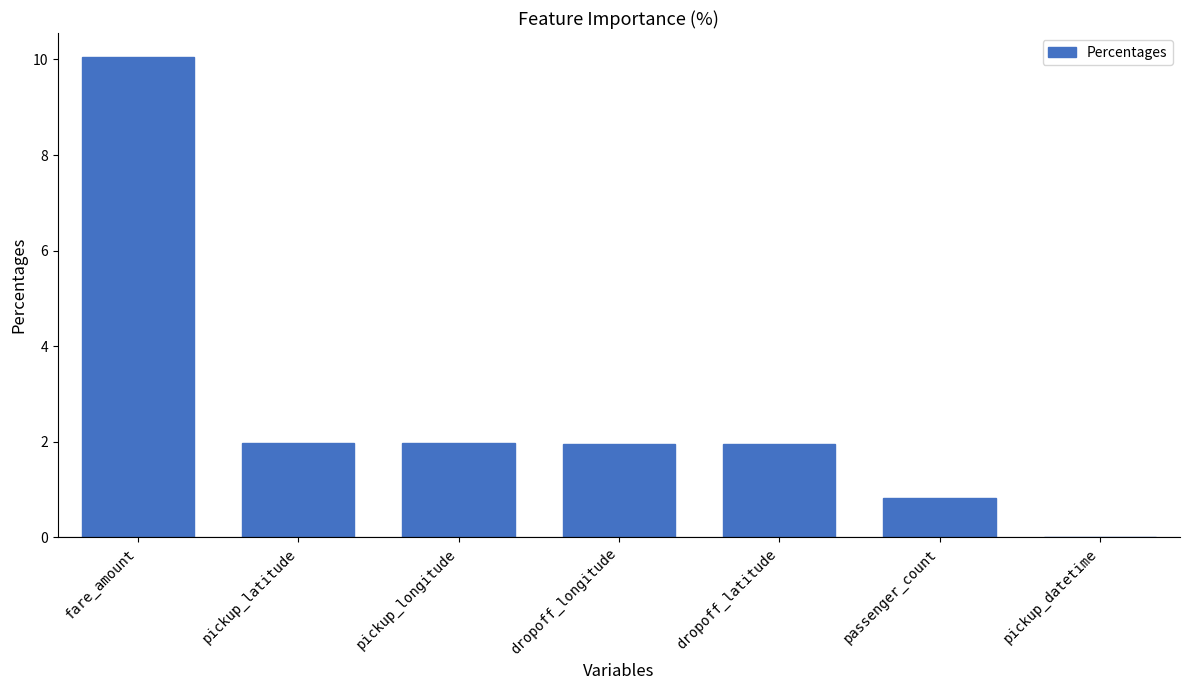

What is the sum of all values?

18.7